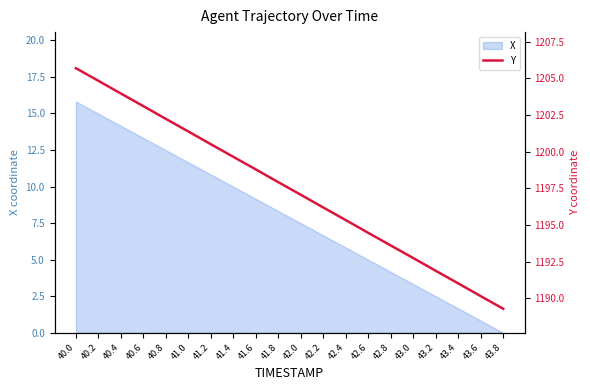

Reading right to left, extract all data points from this chart.

43.8=1189.3	43.6=1190.1	43.4=1191.0	43.2=1191.9	43.0=1192.7	42.8=1193.6	42.6=1194.5	42.4=1195.3	42.2=1196.2	42.0=1197.1	41.8=1197.9	41.6=1198.8	41.4=1199.7	41.2=1200.5	41.0=1201.4	40.8=1202.2	40.6=1203.1	40.4=1204.0	40.2=1204.8	40.0=1205.7